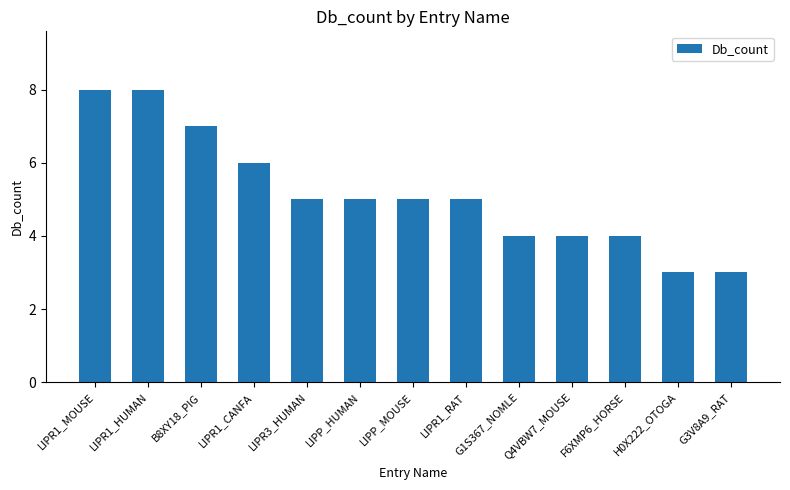

What is the difference between the maximum and second lowest values?

5